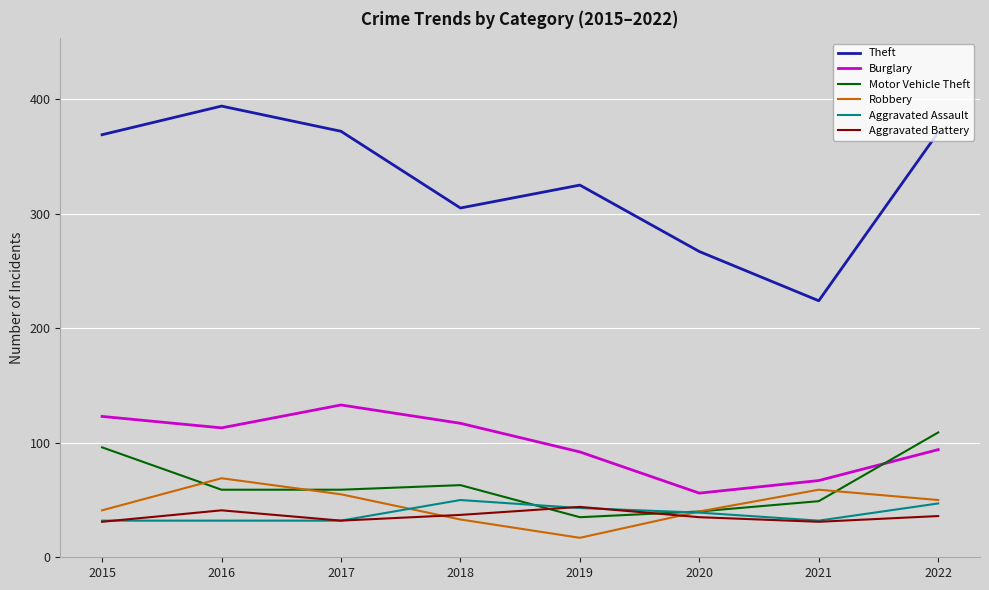

What is the difference between the second highest and minimum values in the Theft series?

148